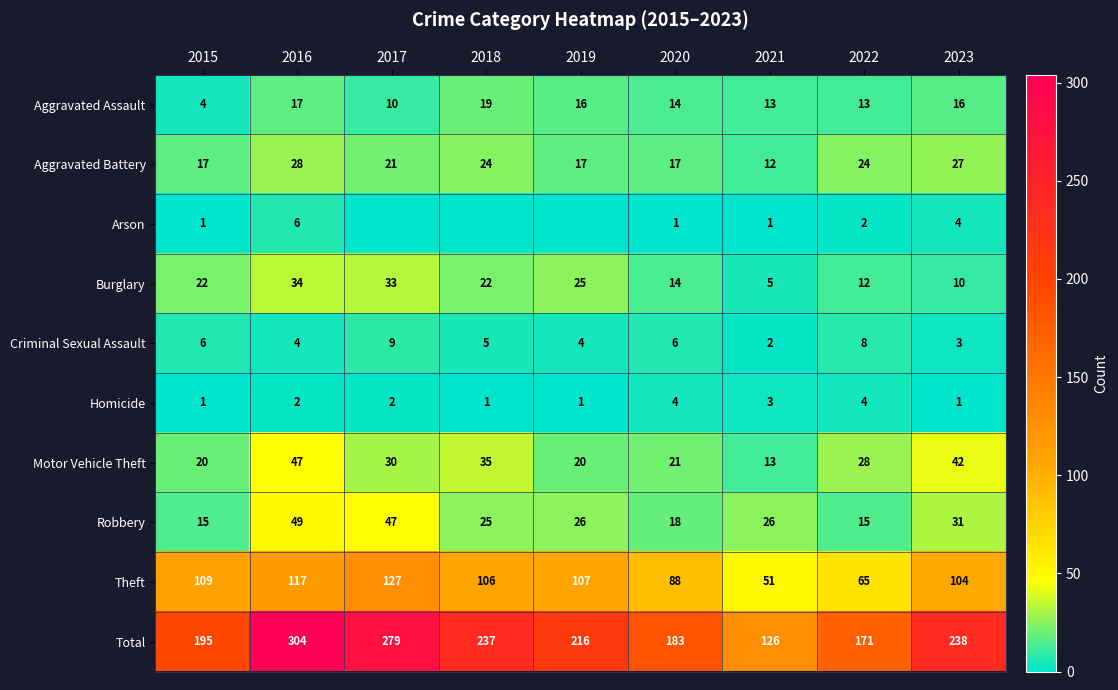

What is the spread (max minus min) of values at 2020?

182